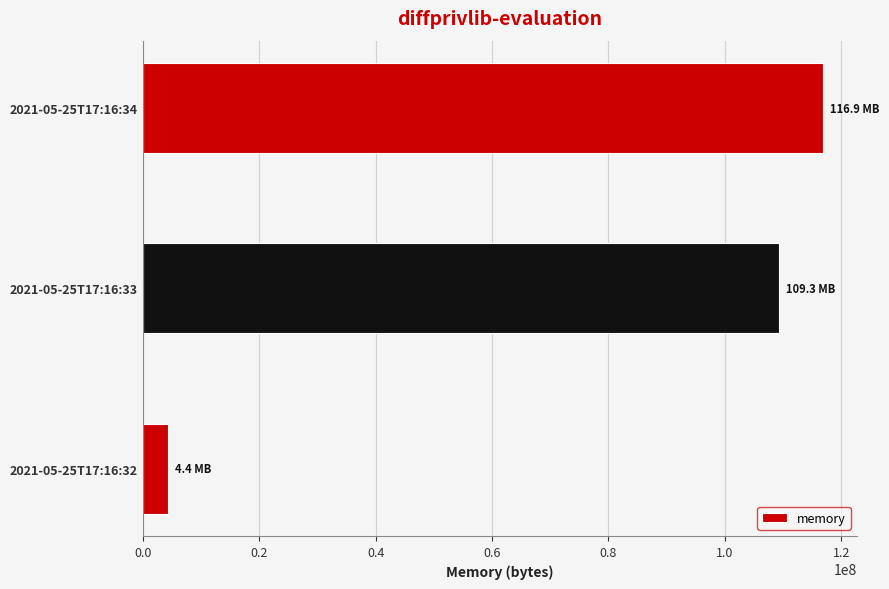

Is it true that the value at 2021-05-25T17:16:33 is 183268576?

False